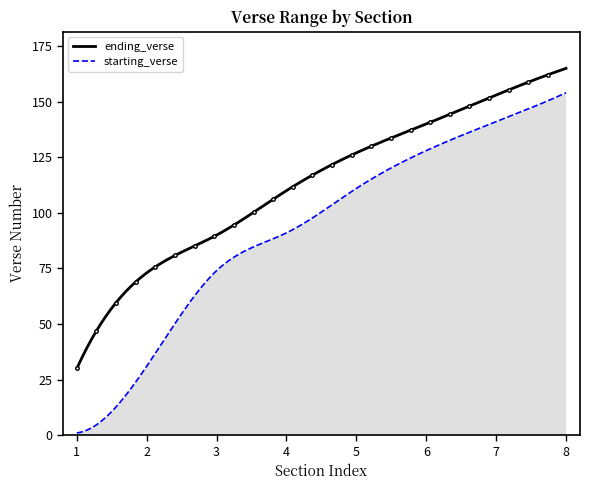

True or false: ending_verse has more than 2 points higher than both neighbors.

False